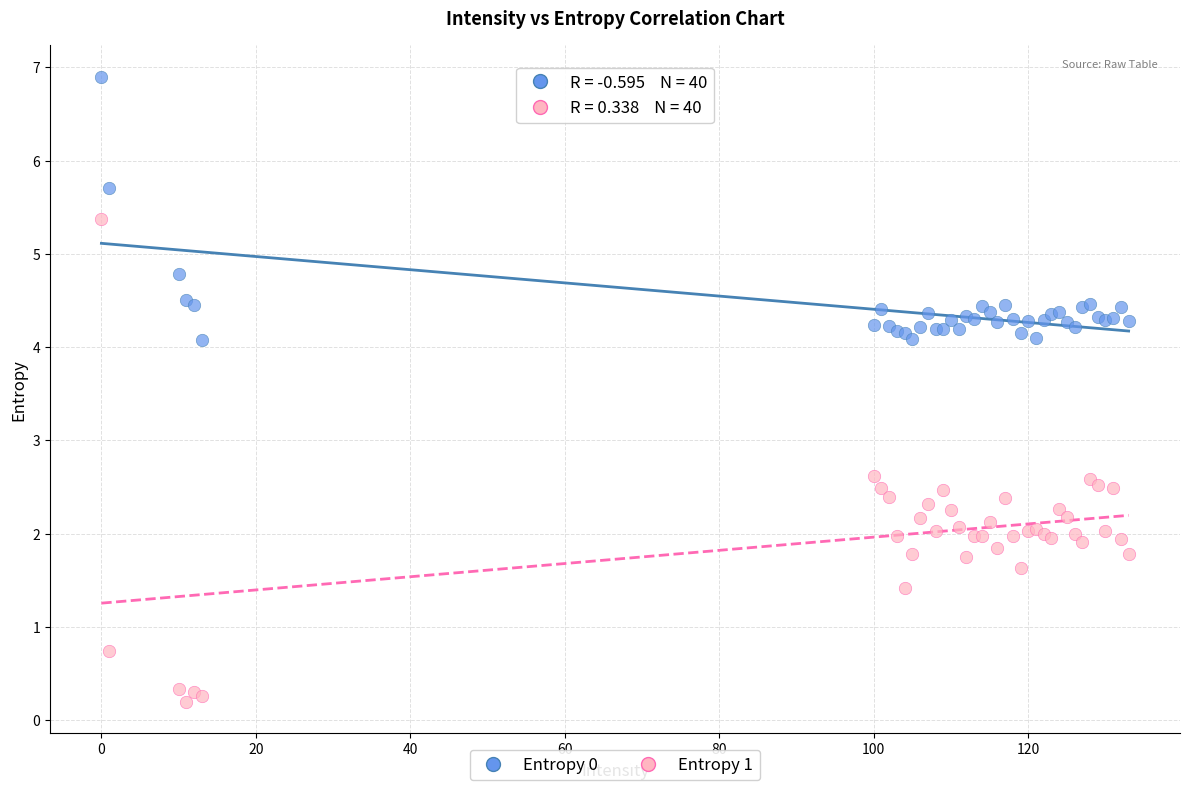

Which series contains the highest Y value?

Entropy 0